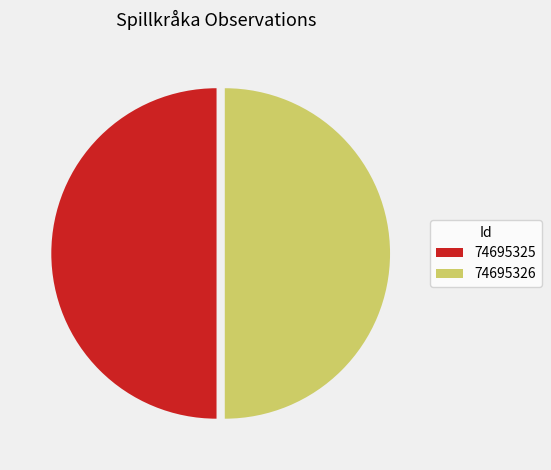

Combined, do 74695325 and 74695326 account for over 50%?

Yes